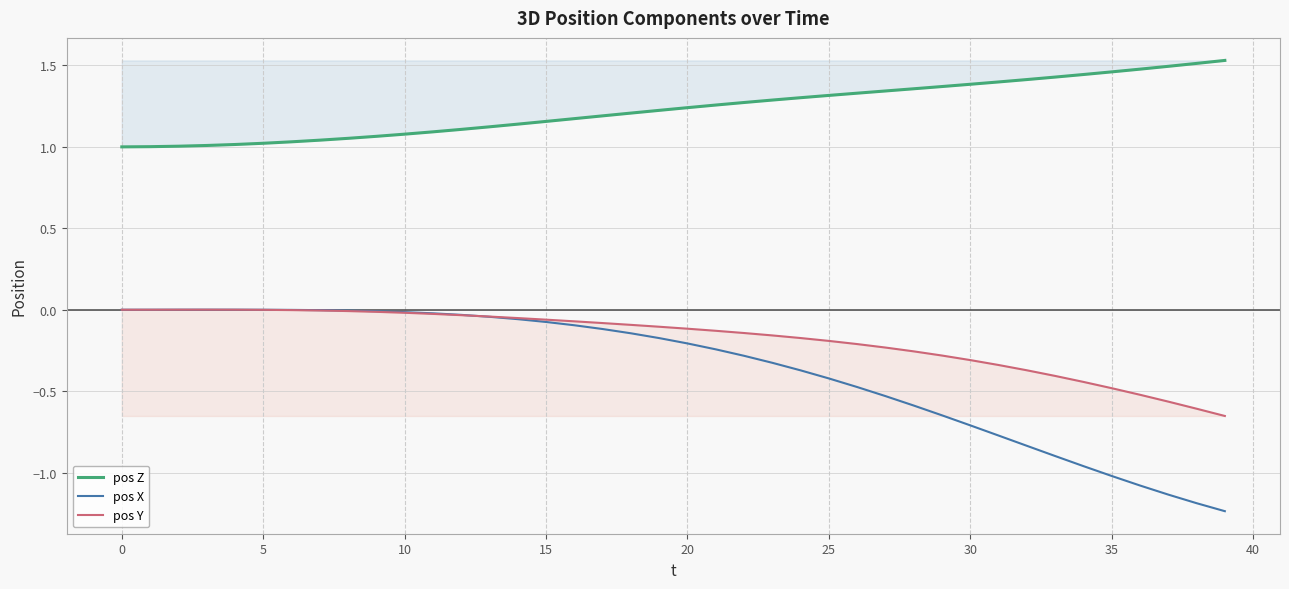

What are all the series names shown in the legend?

pos Z, pos X, pos Y